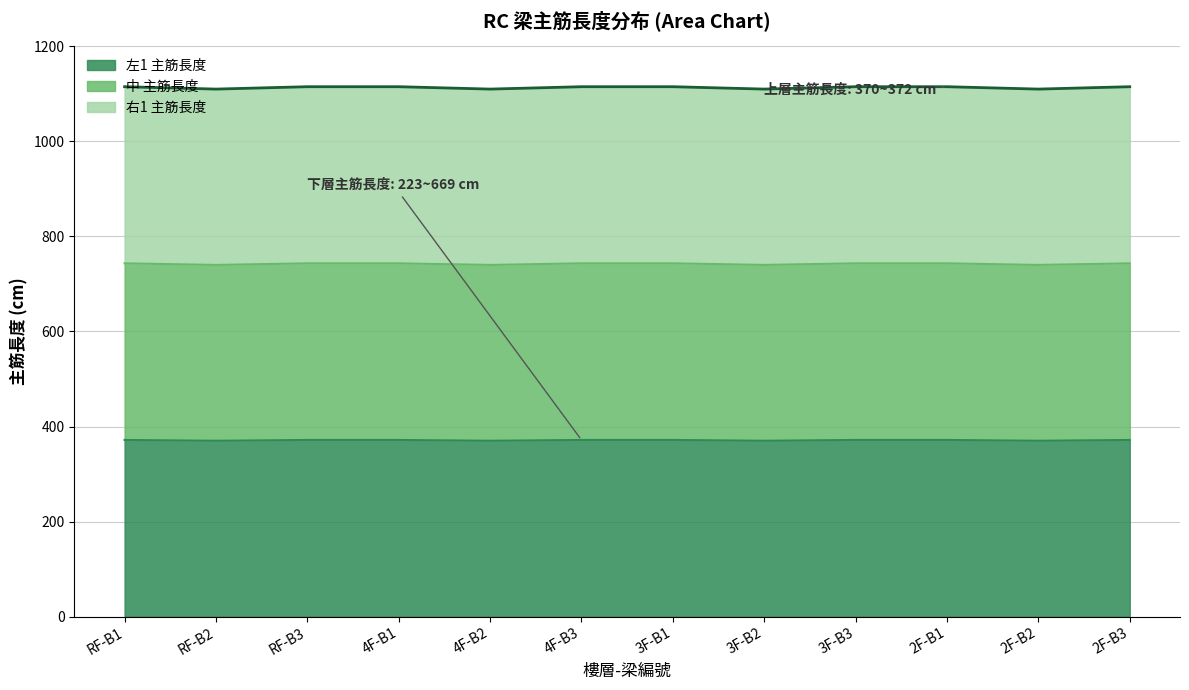

At which category does the chart reach its minimum across all series?

RF-B2